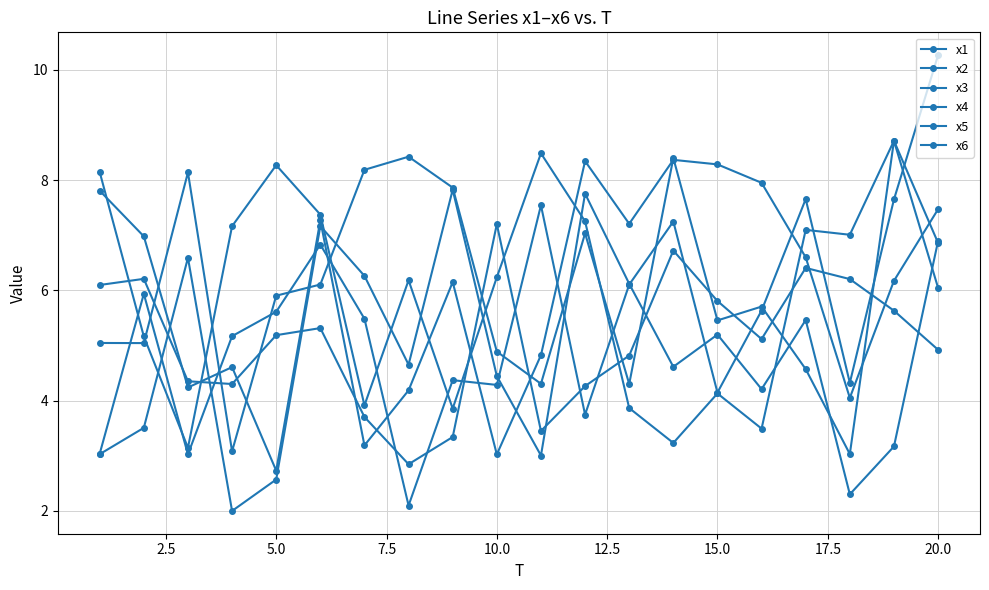

True or false: x6 has more than 0 points higher than both neighbors.

True